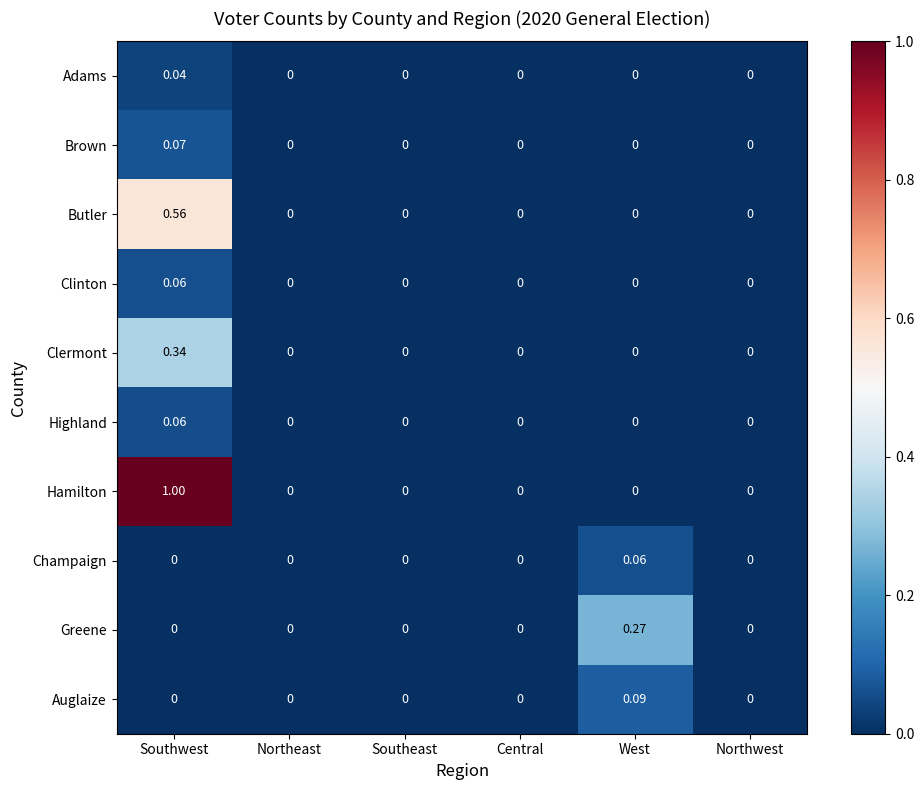

Which series has the widest spread of values?

Hamilton